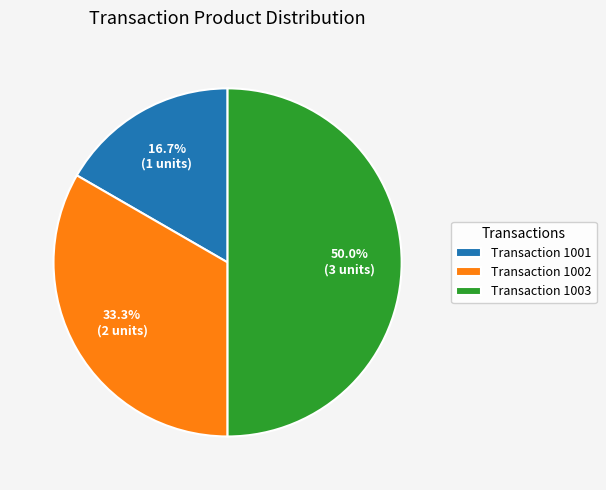

Rank the categories by value from highest to lowest.

Transaction 1003, Transaction 1002, Transaction 1001